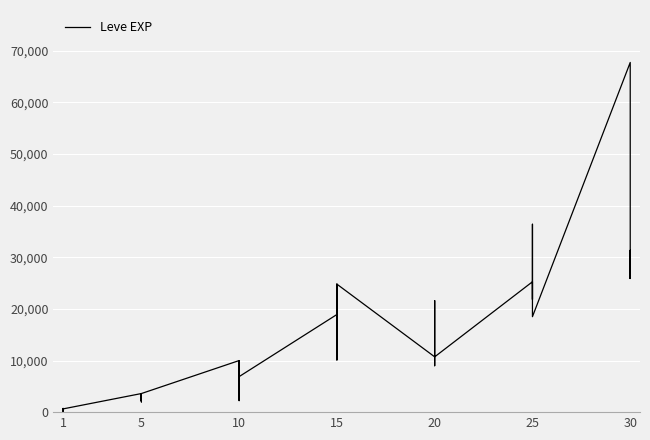

How many points are higher than both their immediate neighbors (excluding endpoints)?

12